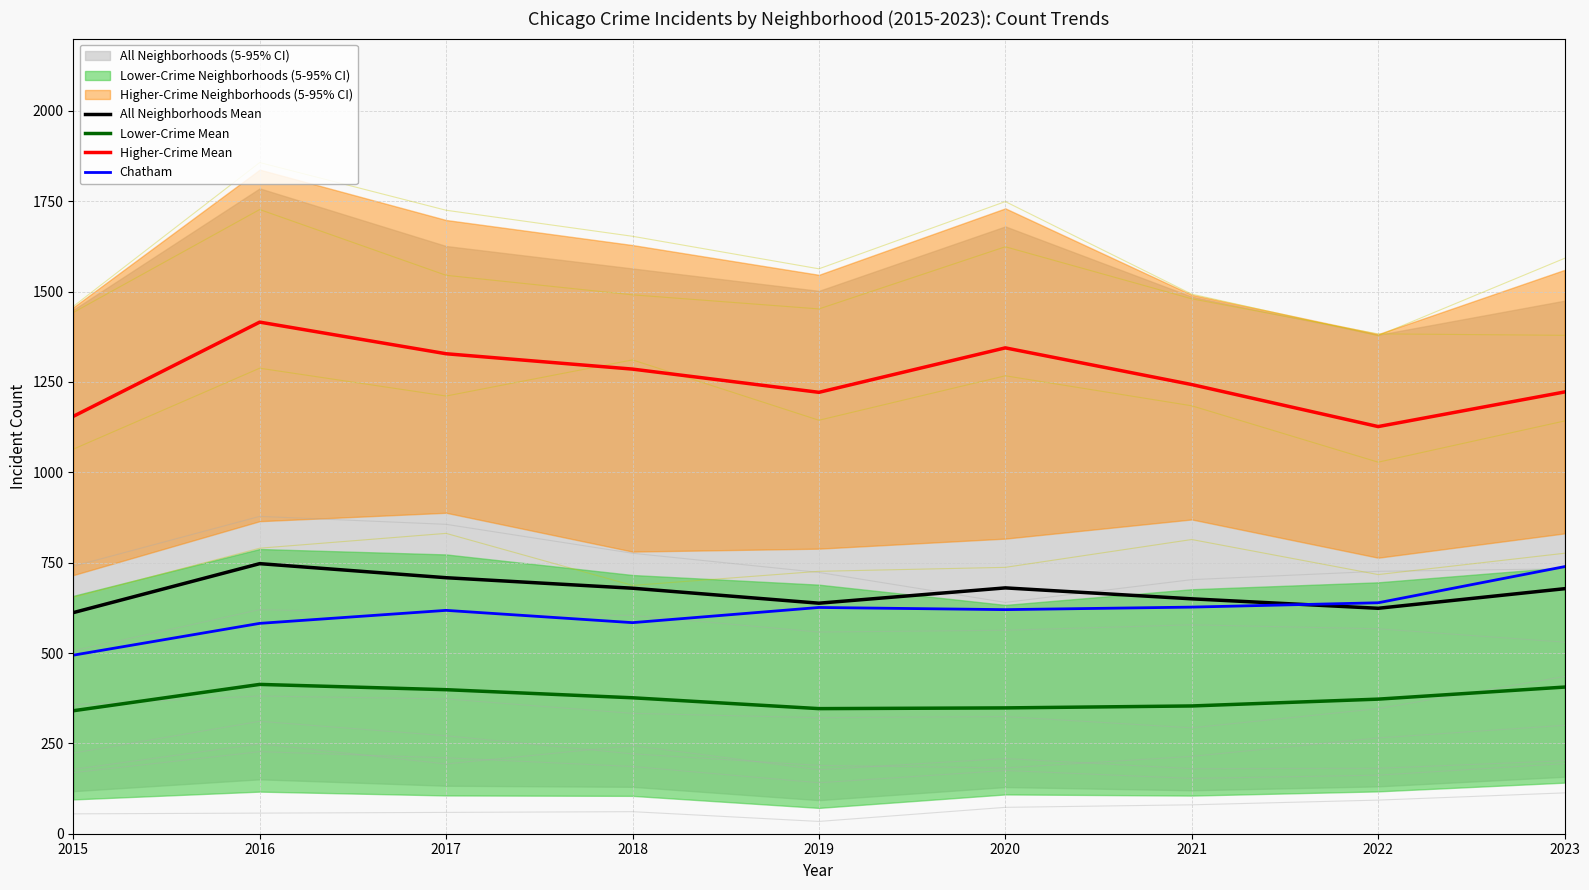

At which category does the chart reach its minimum across all series?

2015